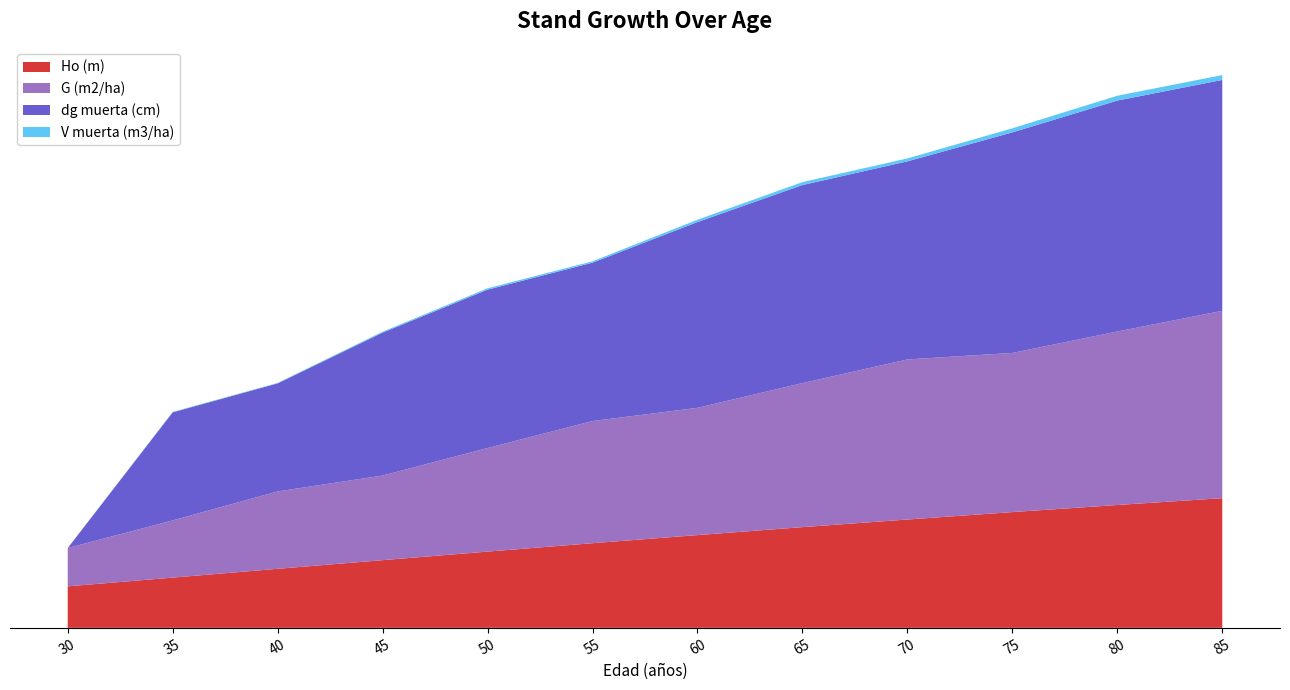

Reading right to left, transcribe all the data shown in this chart.

Ho (m): 15.0	14.2	13.4	12.5	11.7	10.7	9.8	8.8	7.8	6.8	5.8	4.8
G (m2/ha): 21.7	20.1	18.4	18.5	16.7	14.7	14.1	12.0	9.8	8.9	6.6	4.4
dg muerta (cm): 26.7	26.7	25.5	22.9	22.9	21.5	18.3	18.3	16.5	12.5	12.5	0.0
V muerta (m3/ha): 0.6	0.6	0.5	0.3	0.3	0.3	0.2	0.2	0.1	0.1	0.1	0.0